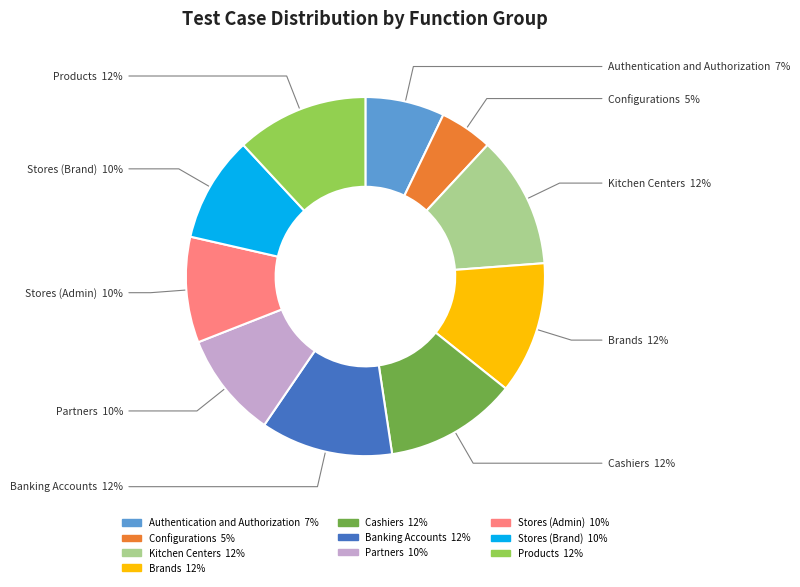

Is it true that Configurations is 11% of the pie?

False